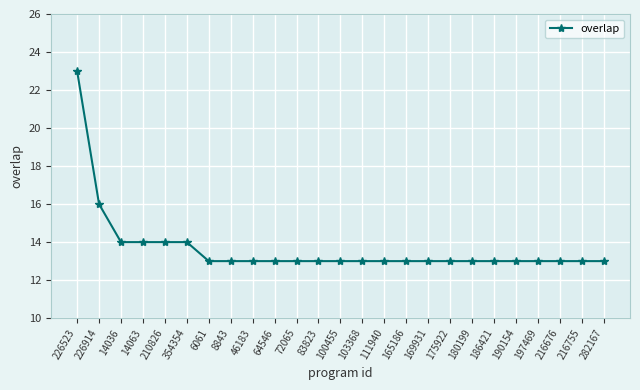

What is the greatest value displayed?

23